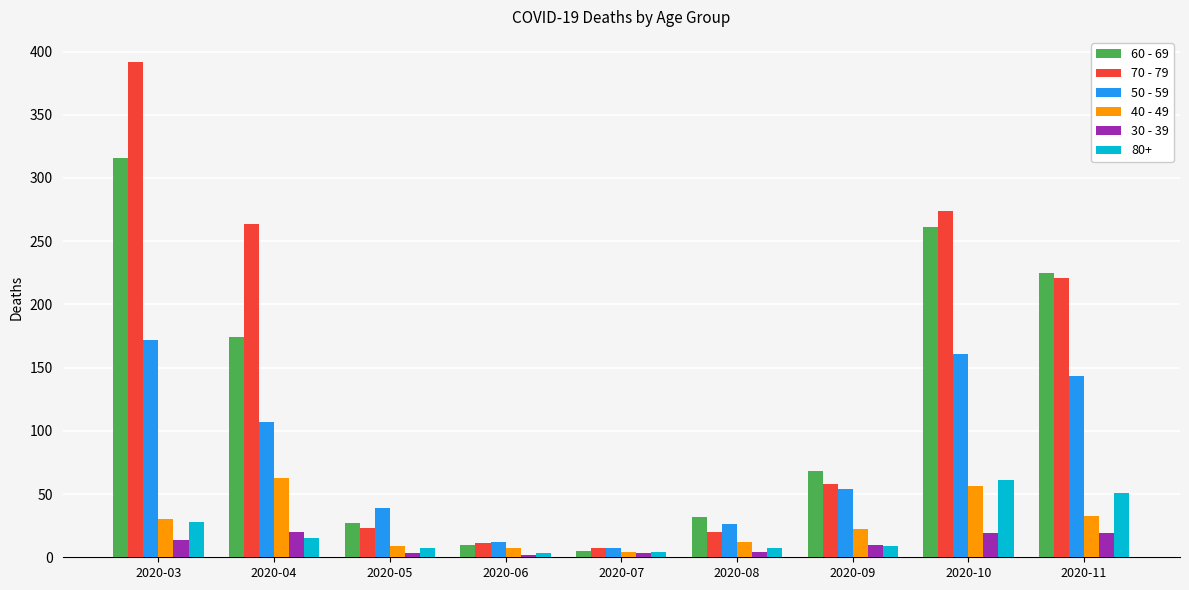

At which category is the sum across all series the highest?

2020-03